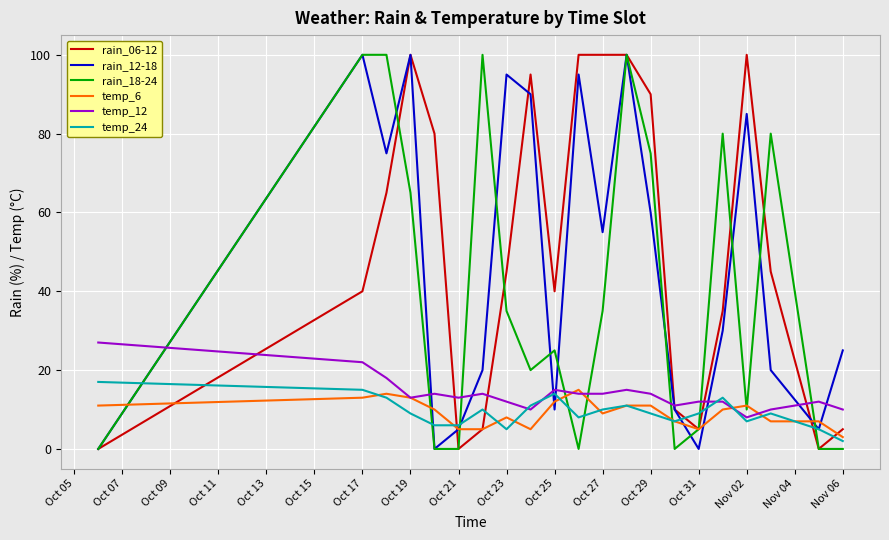

After their last crossing, which series has the higher values: rain_18-24 or temp_12?

temp_12